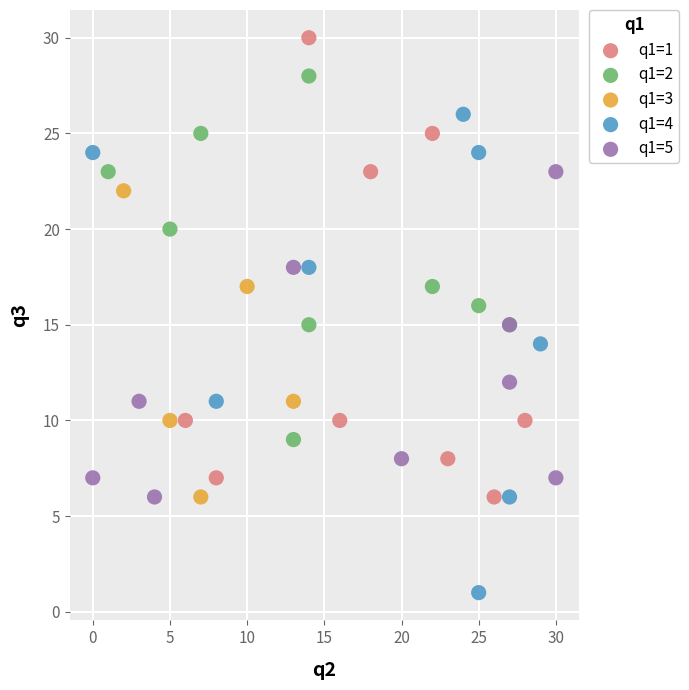

Which series reaches the maximum Y coordinate?

q1=1